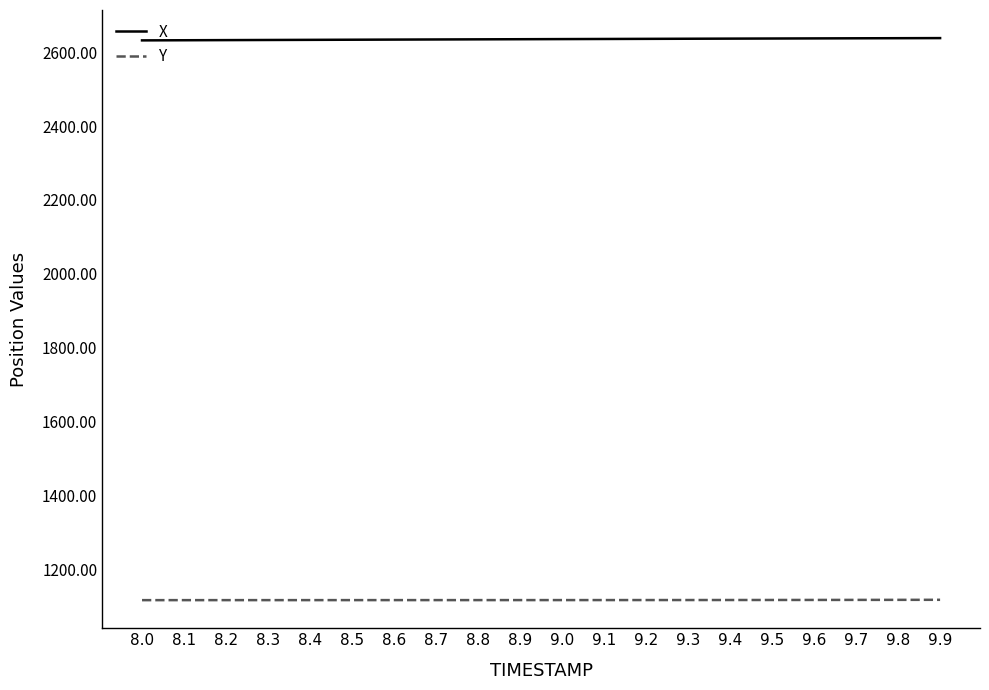

True or false: Y and X intersect in this chart.

False